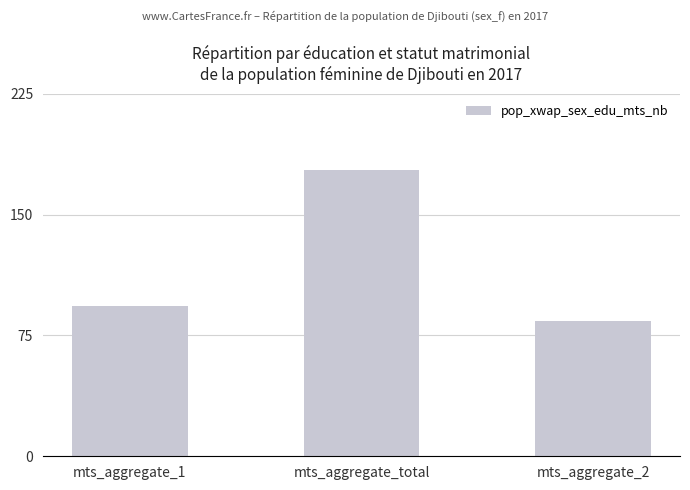

How many values are below 93?

1